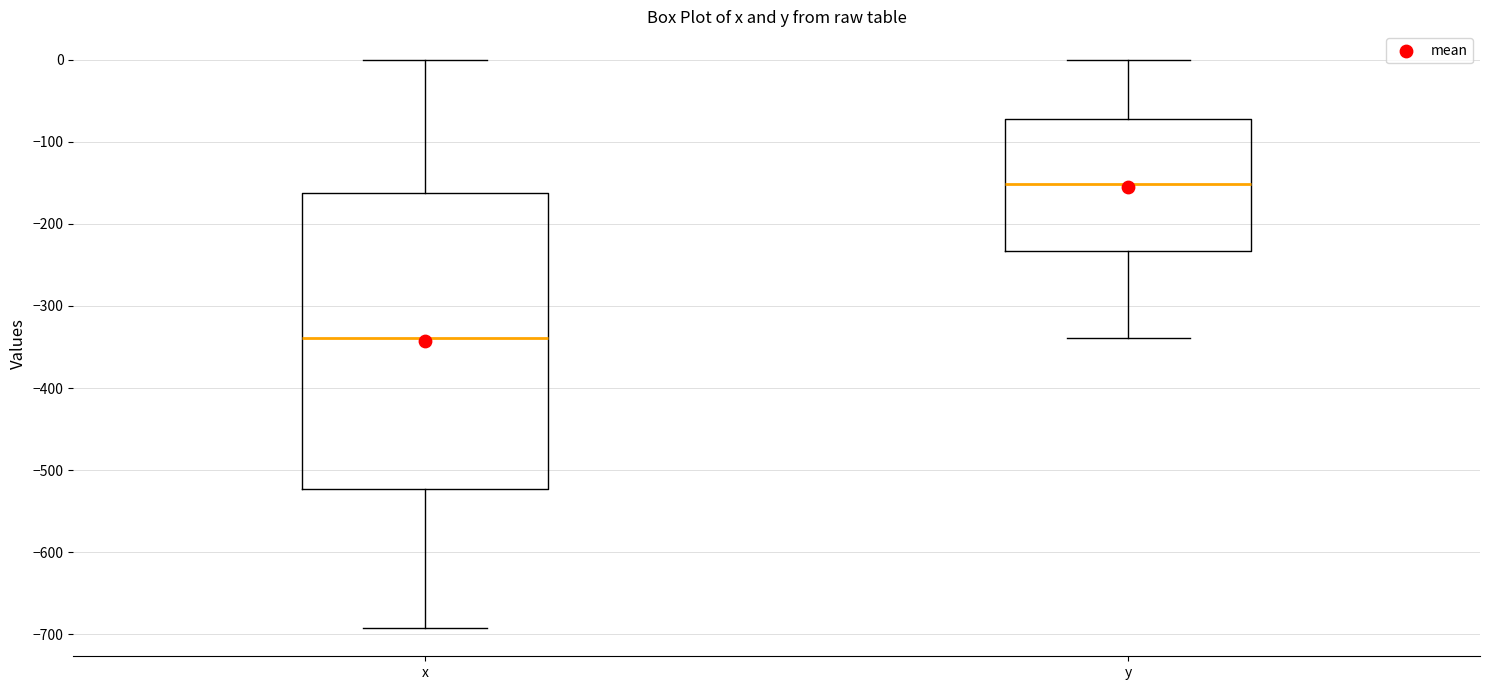

Which box has the lowest median line?

x